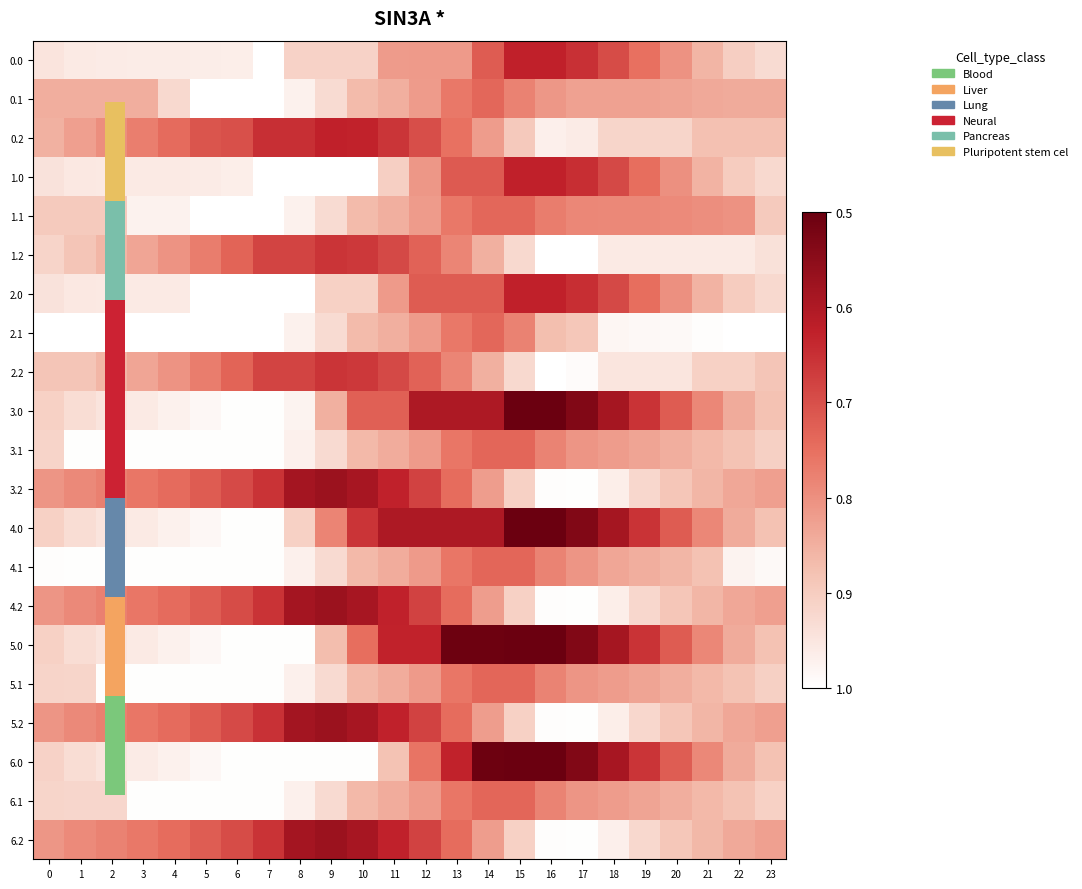

Which series has the largest range (max minus min)?

3.0